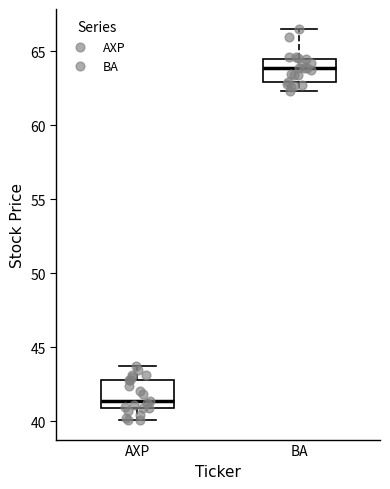

Which box's median line is the lowest?

AXP